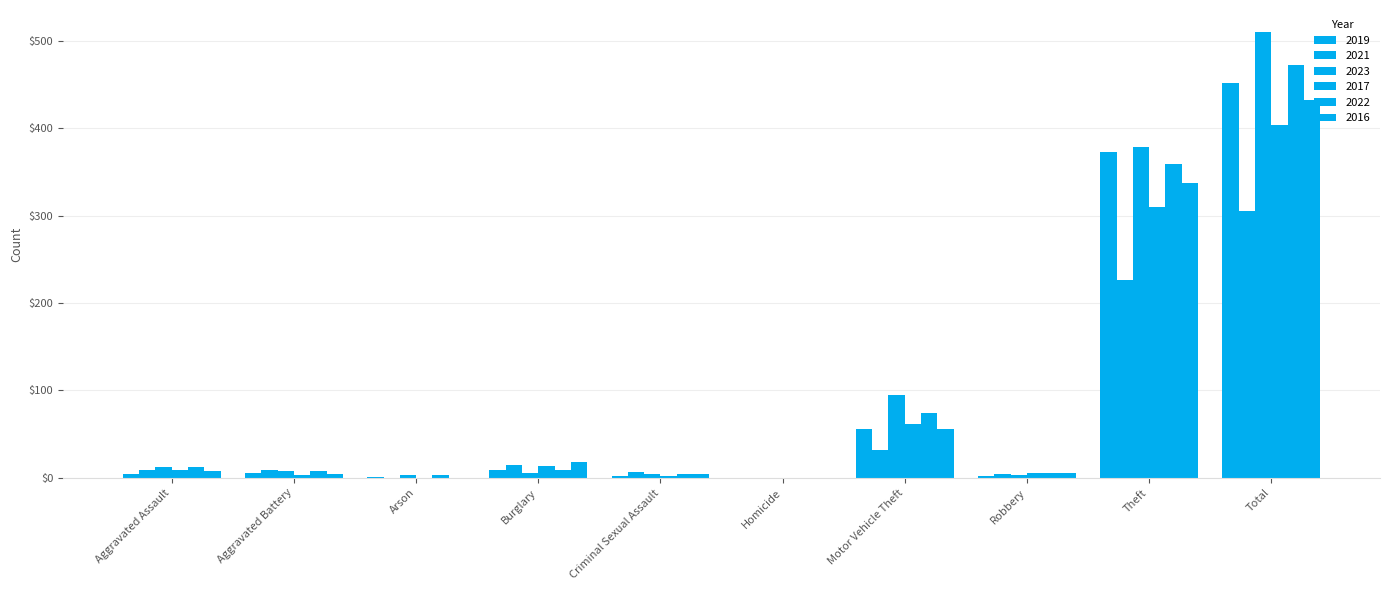

Which series has the largest range (max minus min)?

2023